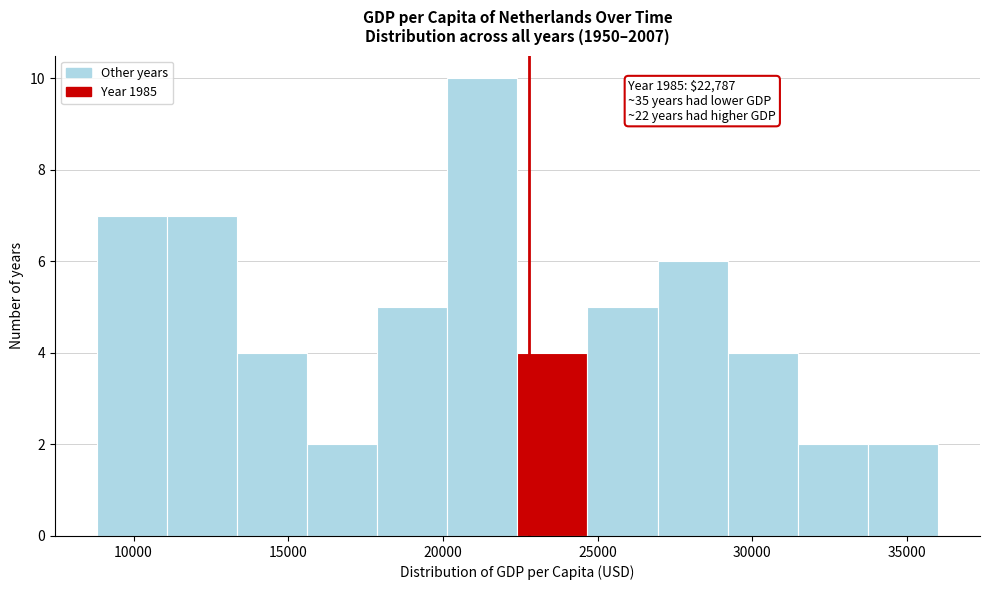

Which range on the x-axis has the tallest bar?

20000 to 22500